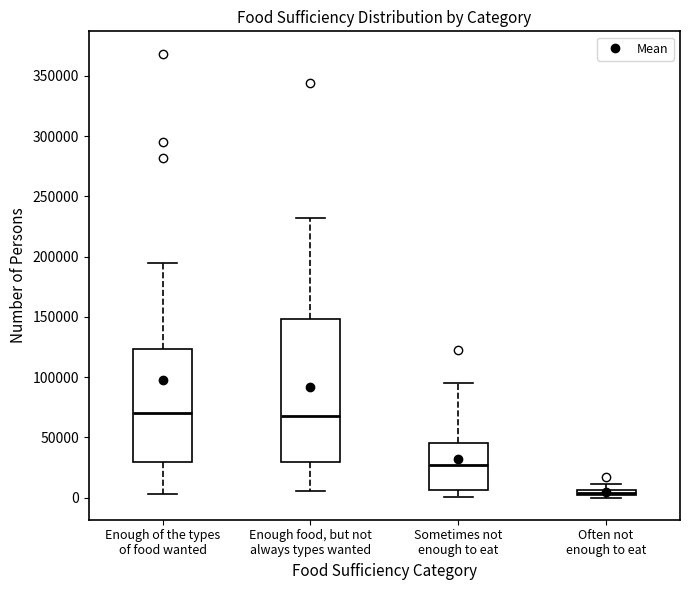

Where does the upper whisker of the box for Sometimes not enough to eat end on the y-axis? The values are not printed on the chart, so give them approximately, as read against the axis.

95000